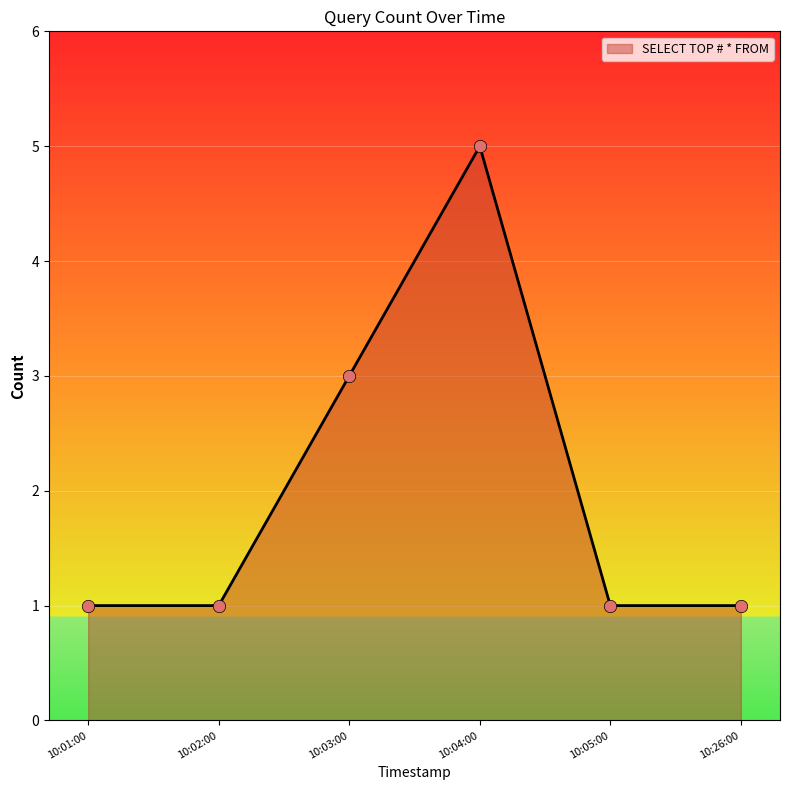

What is the change in value from 10:01:00 to 10:03:00?

+2